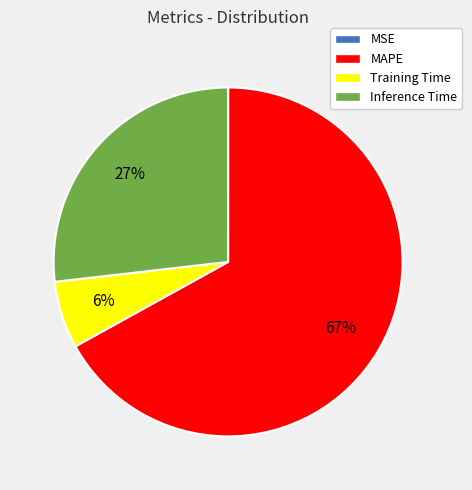

The Training Time slice represents 6% of the pie. True or false?

True